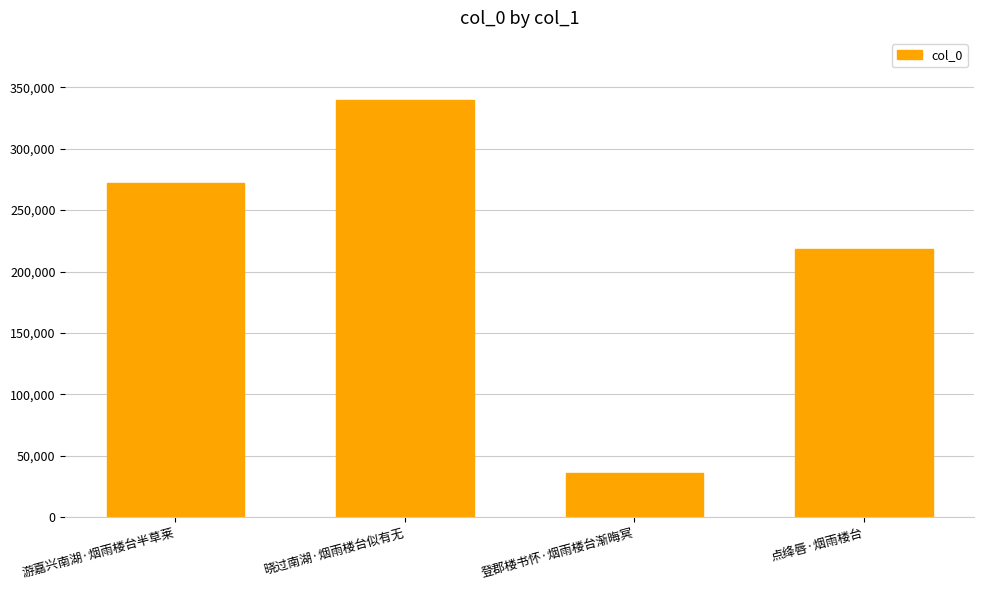

What is the sum of all values?

865334